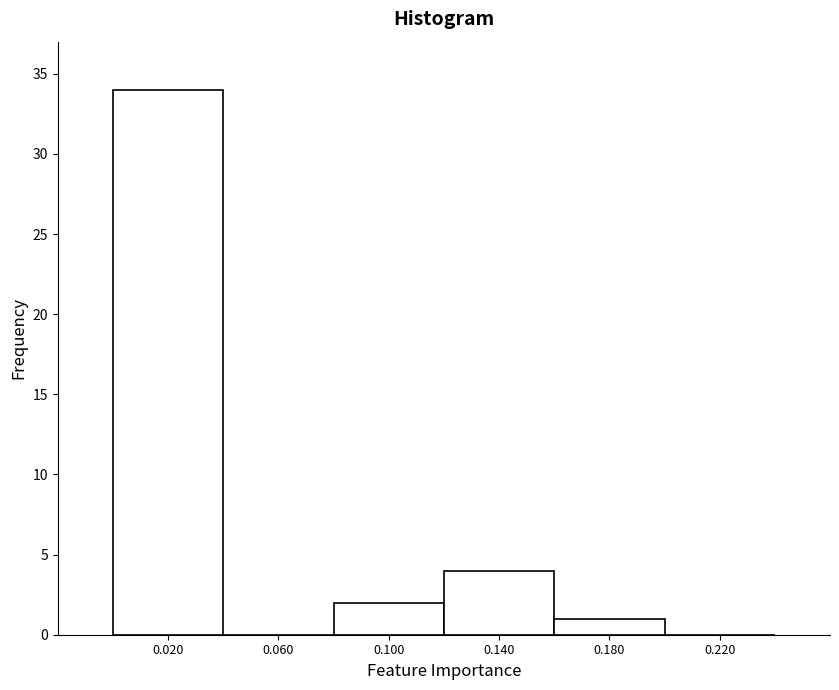

Reading left to right, transcribe this chart: for each bar, give the range it covers on the x-axis and its height. The values are not printed on the chart, so give them approximately, as read against the axis.

0.00 to 0.04: 34
0.04 to 0.08: 0
0.08 to 0.12: 2
0.12 to 0.16: 4
0.16 to 0.20: 1
0.20 to 0.24: 0